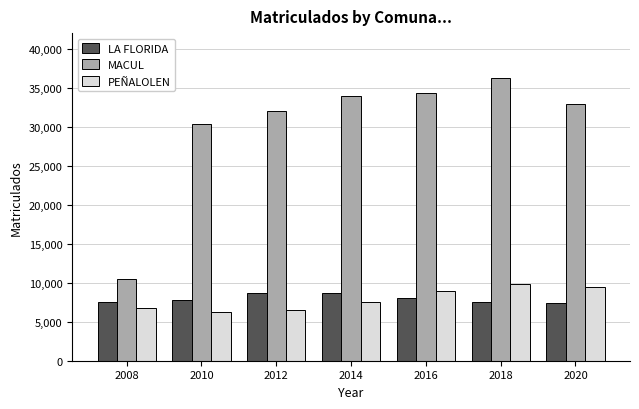

How many data points in PEÑALOLEN are less than 7524?

3